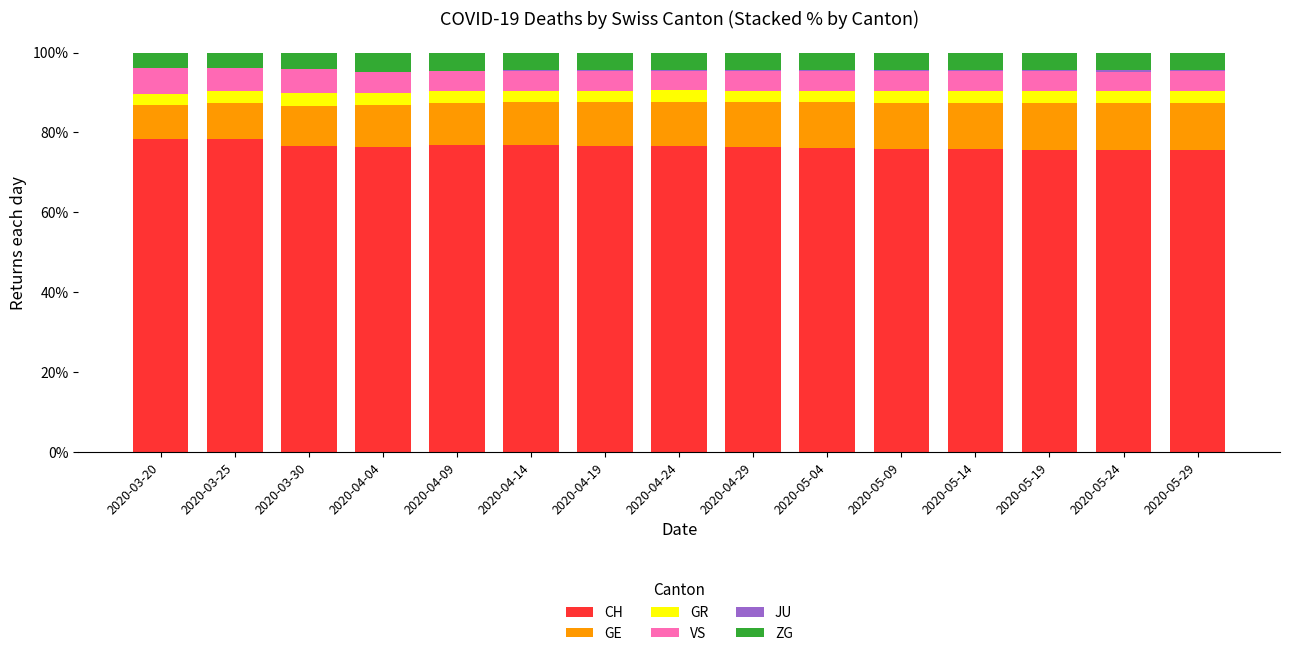

The value of CH at 2020-04-09 is 121.0. True or false?

False